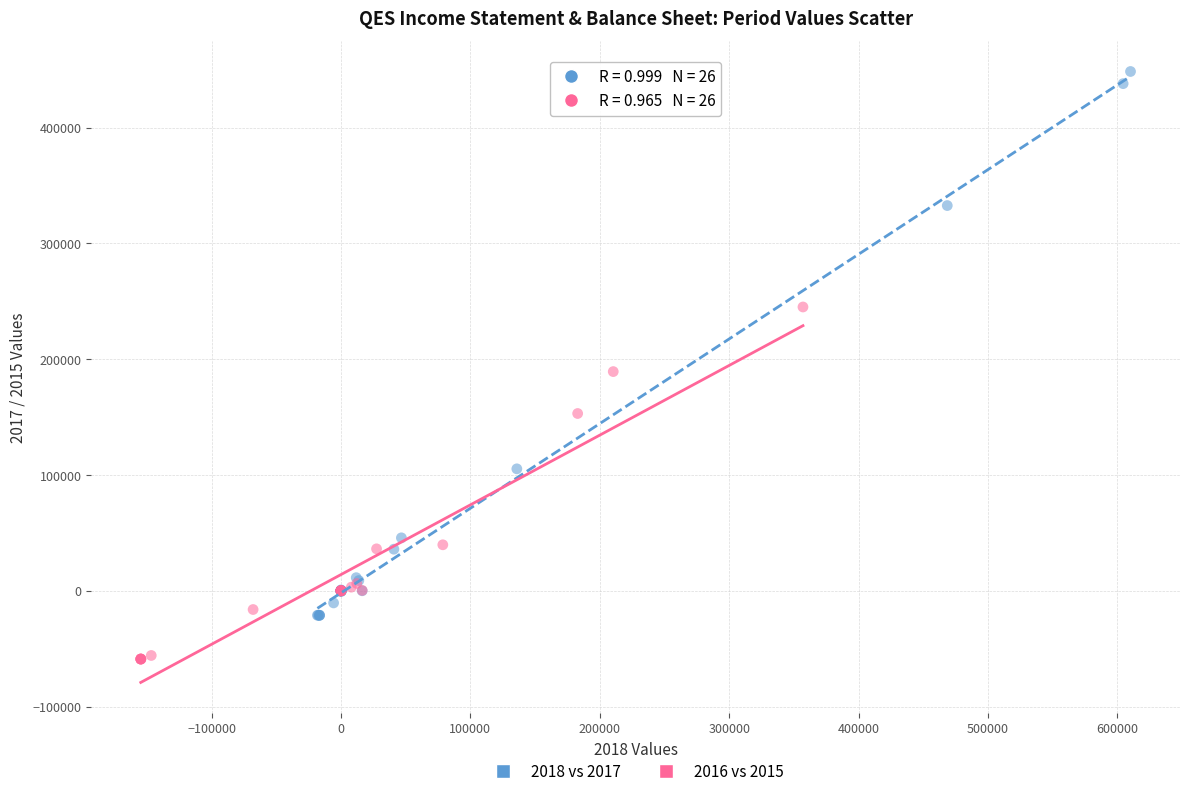

Which series has the largest Y range (max minus min)?

2018 vs 2017